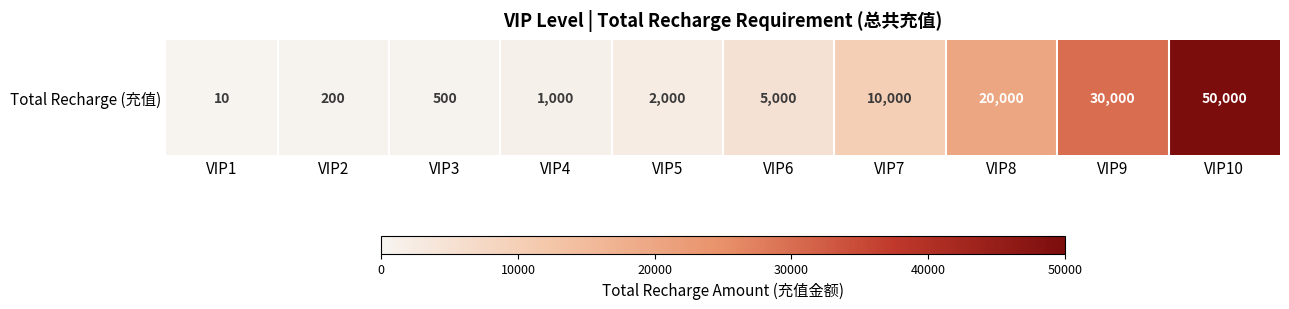

List the labels in order of value, largest first.

VIP10, VIP9, VIP8, VIP7, VIP6, VIP5, VIP4, VIP3, VIP2, VIP1